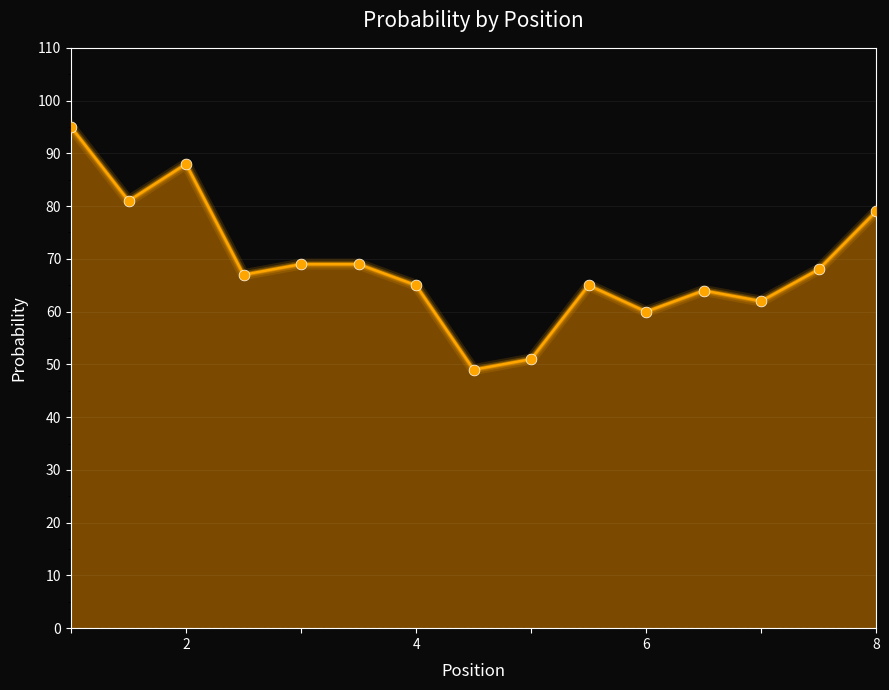

What is the smallest value displayed?

49